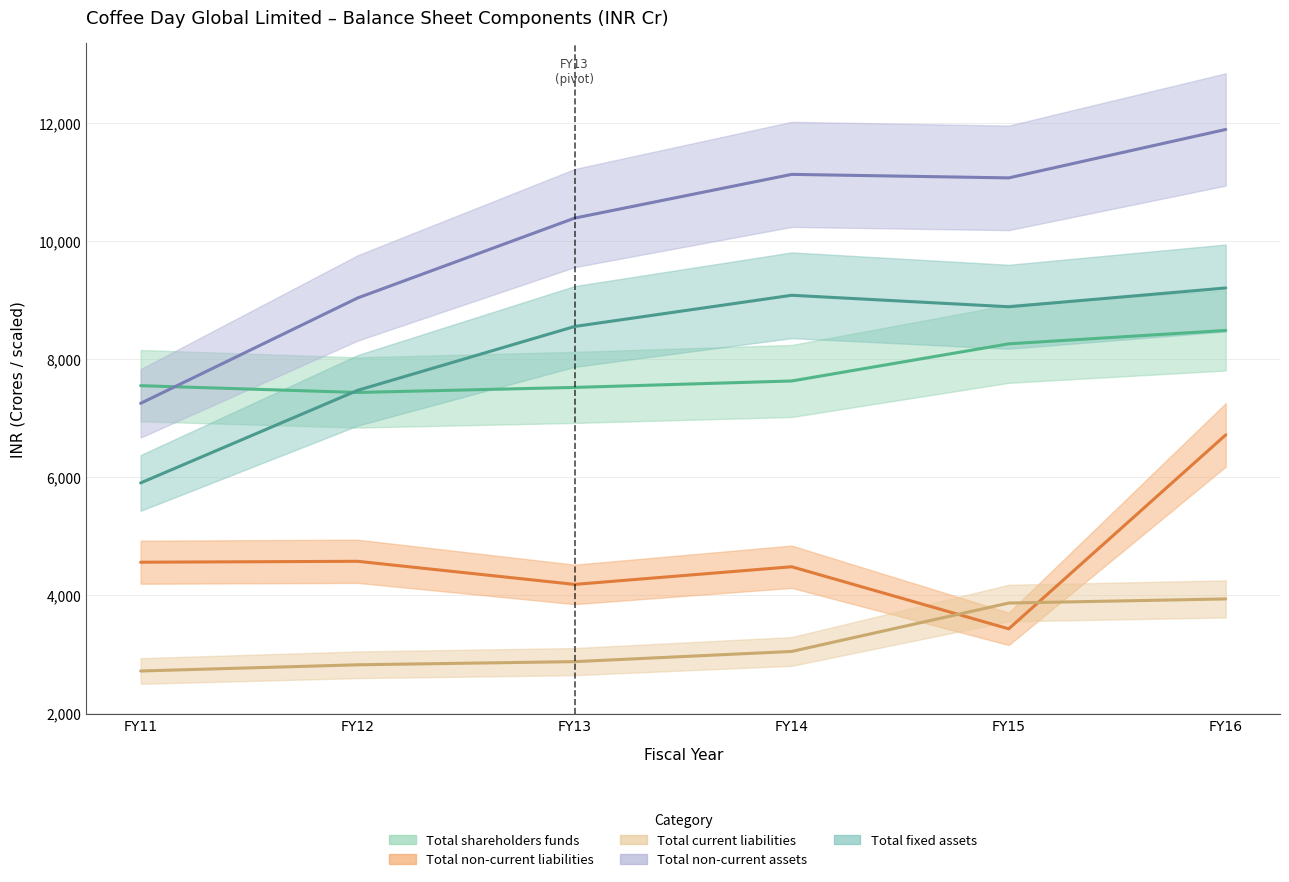

What is the approximate value of Total non-current assets at FY13?

10389.9